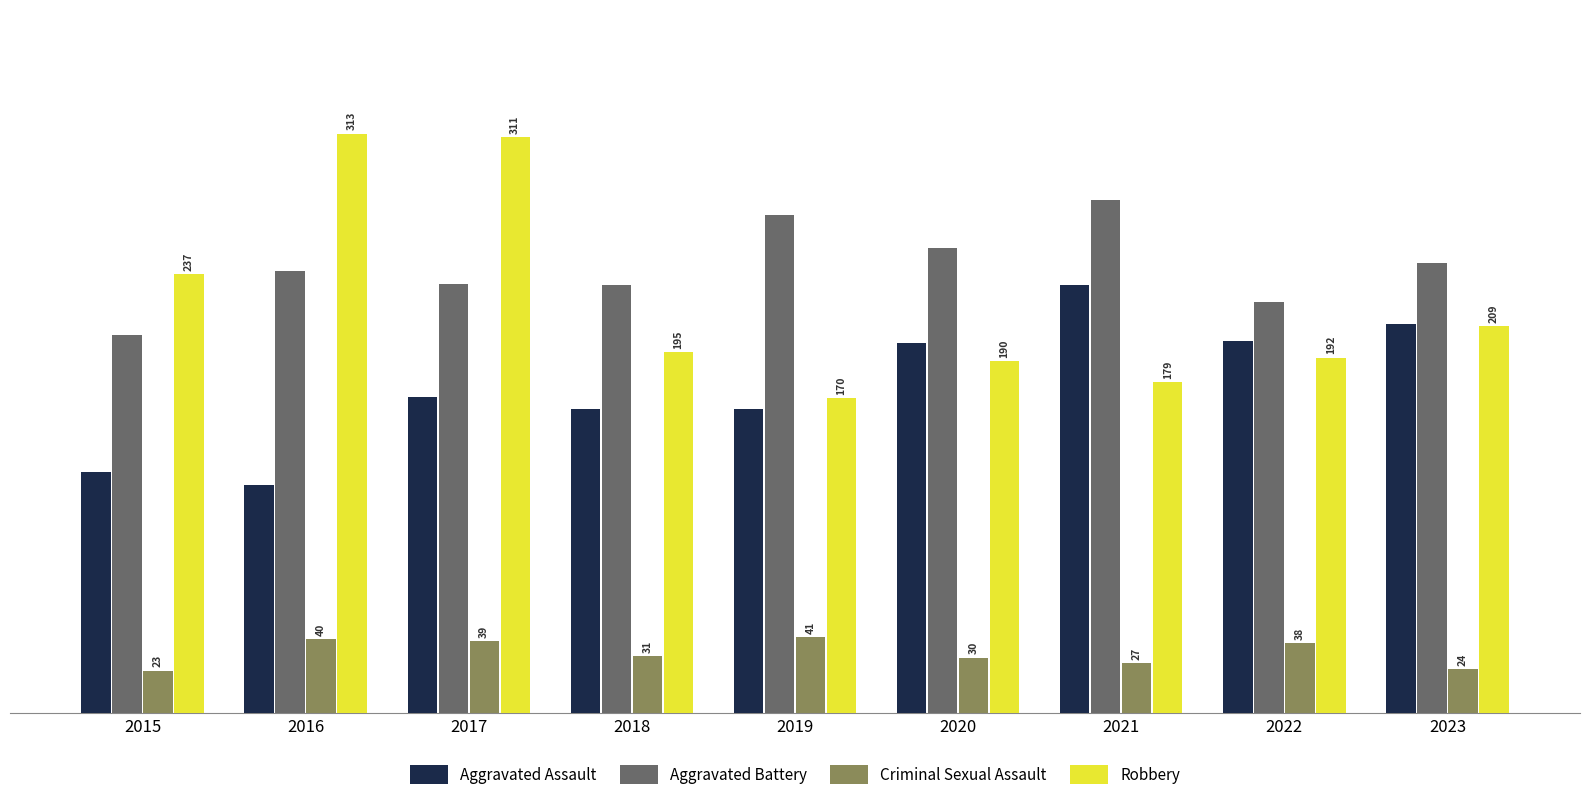

At which label does Aggravated Assault reach its peak?

2021